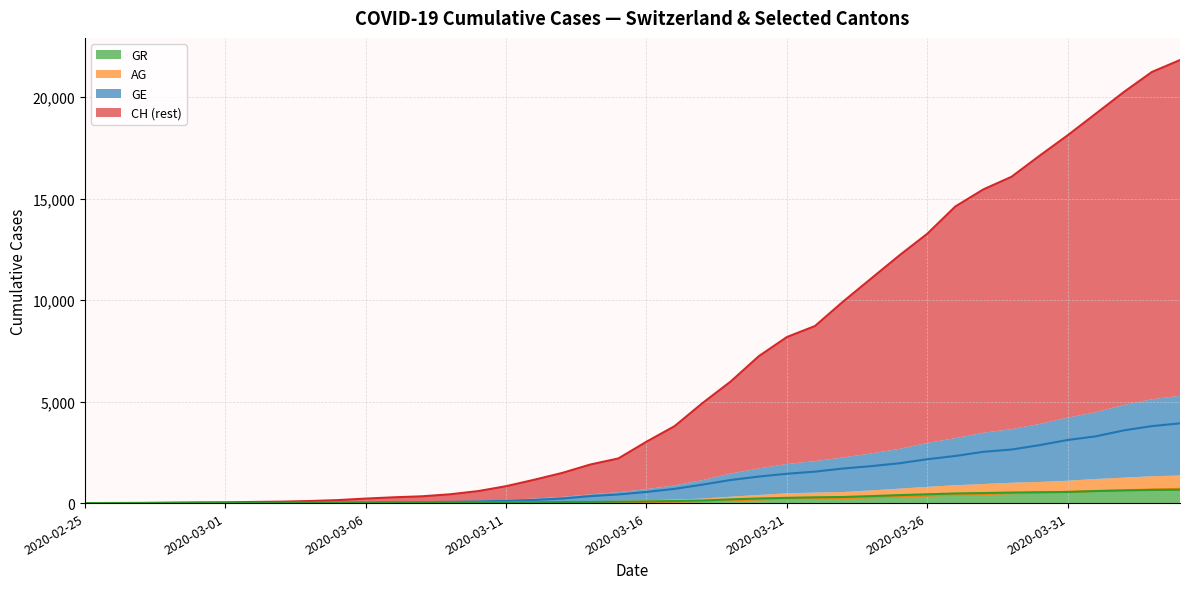

What is the value of the GR (line) point at the 34th from the left?

519